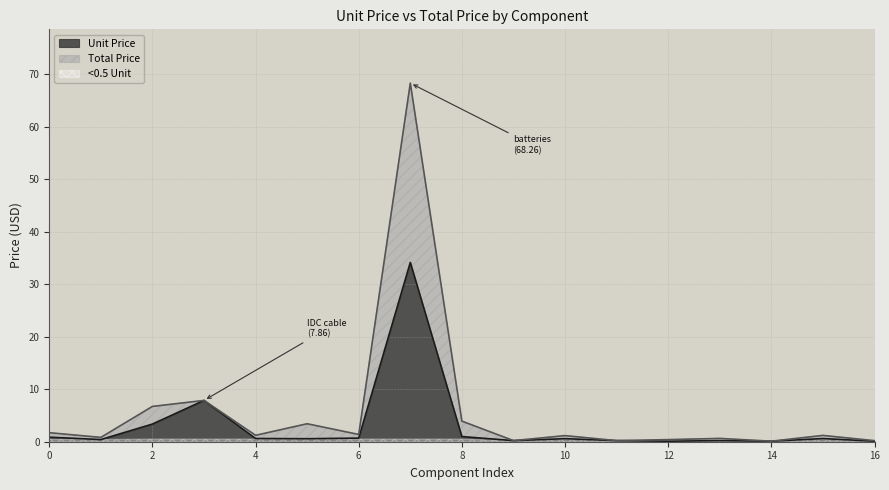

What is the label of the 10th point from the right?

batteries